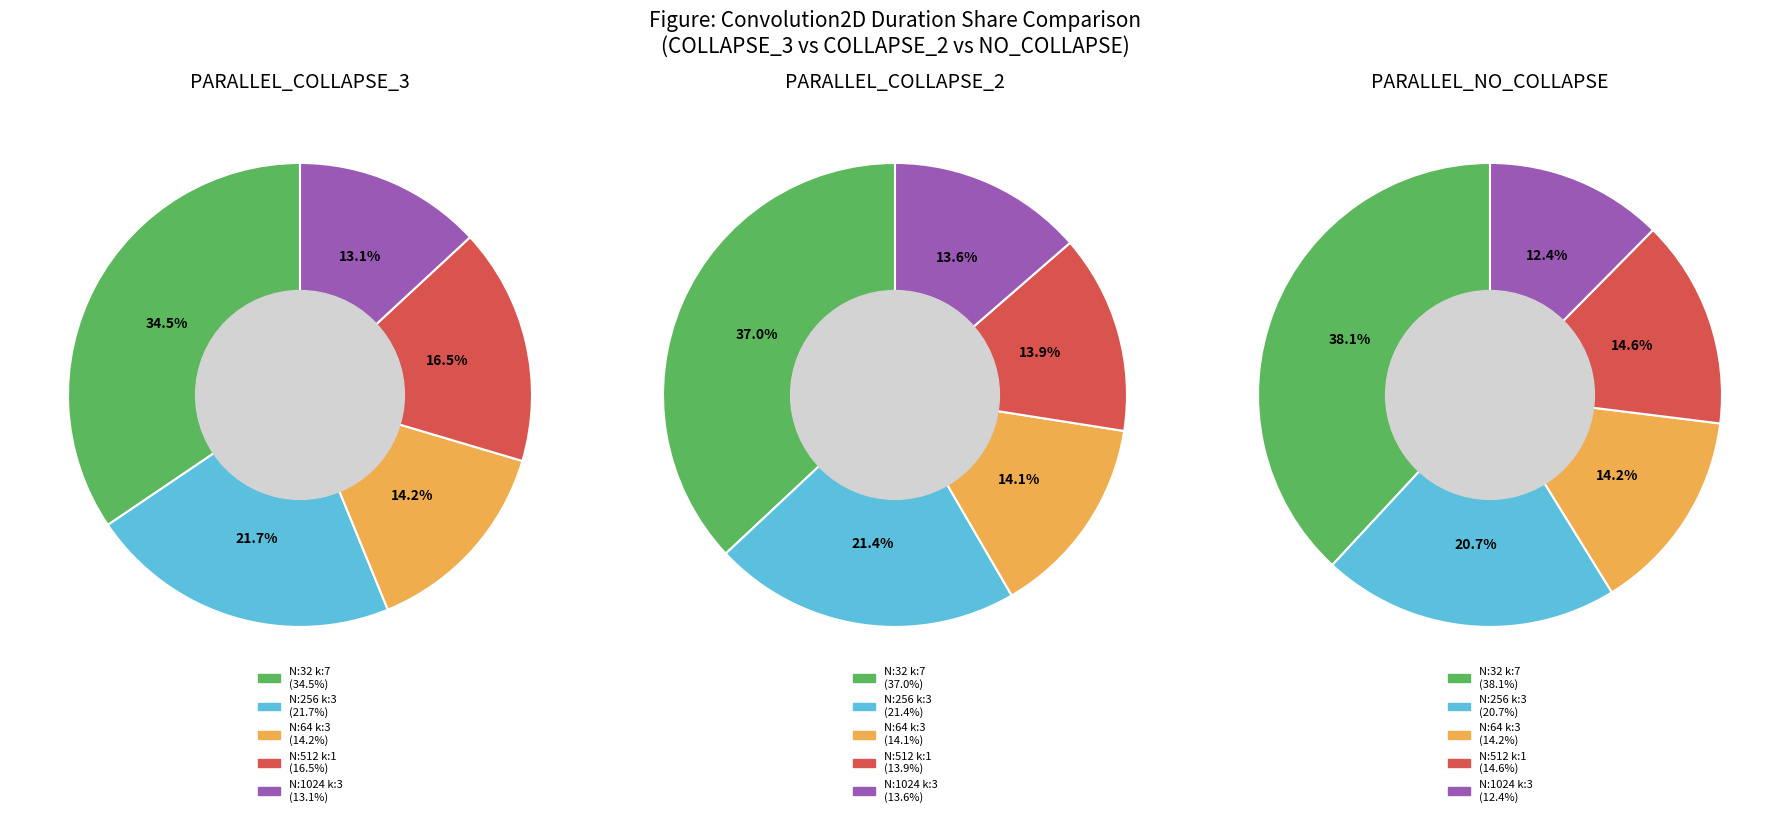

To the nearest percent, what percentage of the pie is N:32_H:224_W:224_kernel:7_?

38%